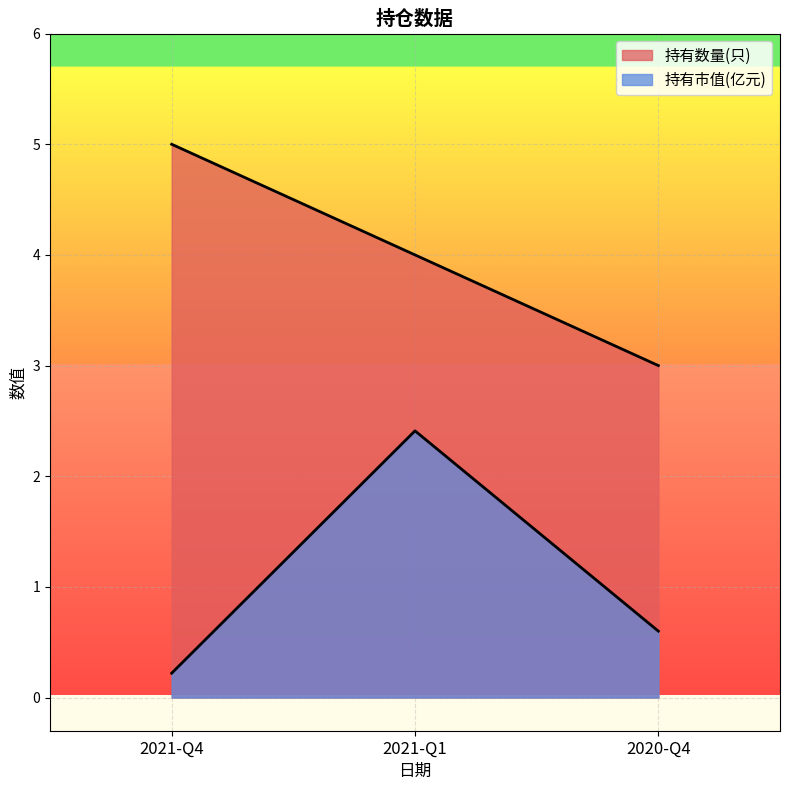

At which category is the sum across all series the highest?

2021-Q1